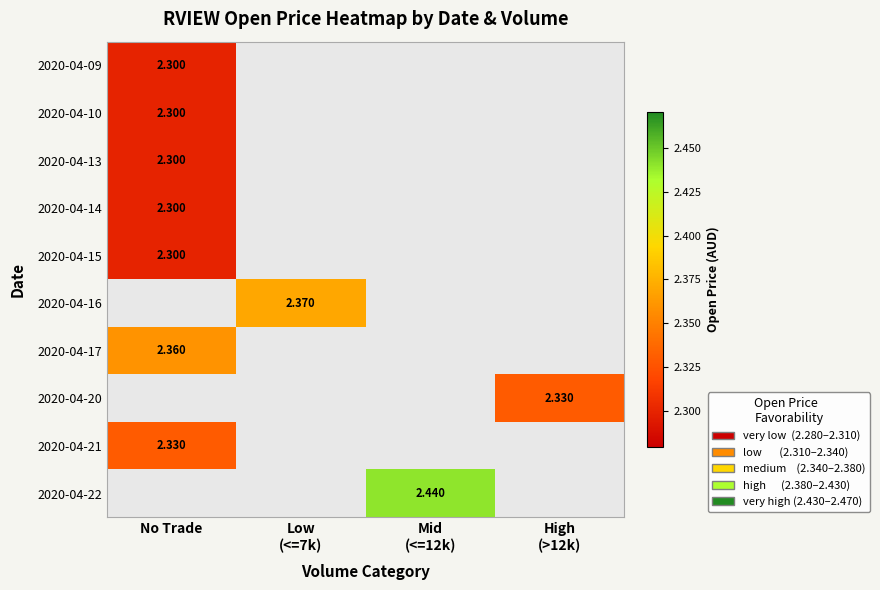

Which has a higher value, Low
(<=7k) or Mid
(<=12k)?

Mid
(<=12k)